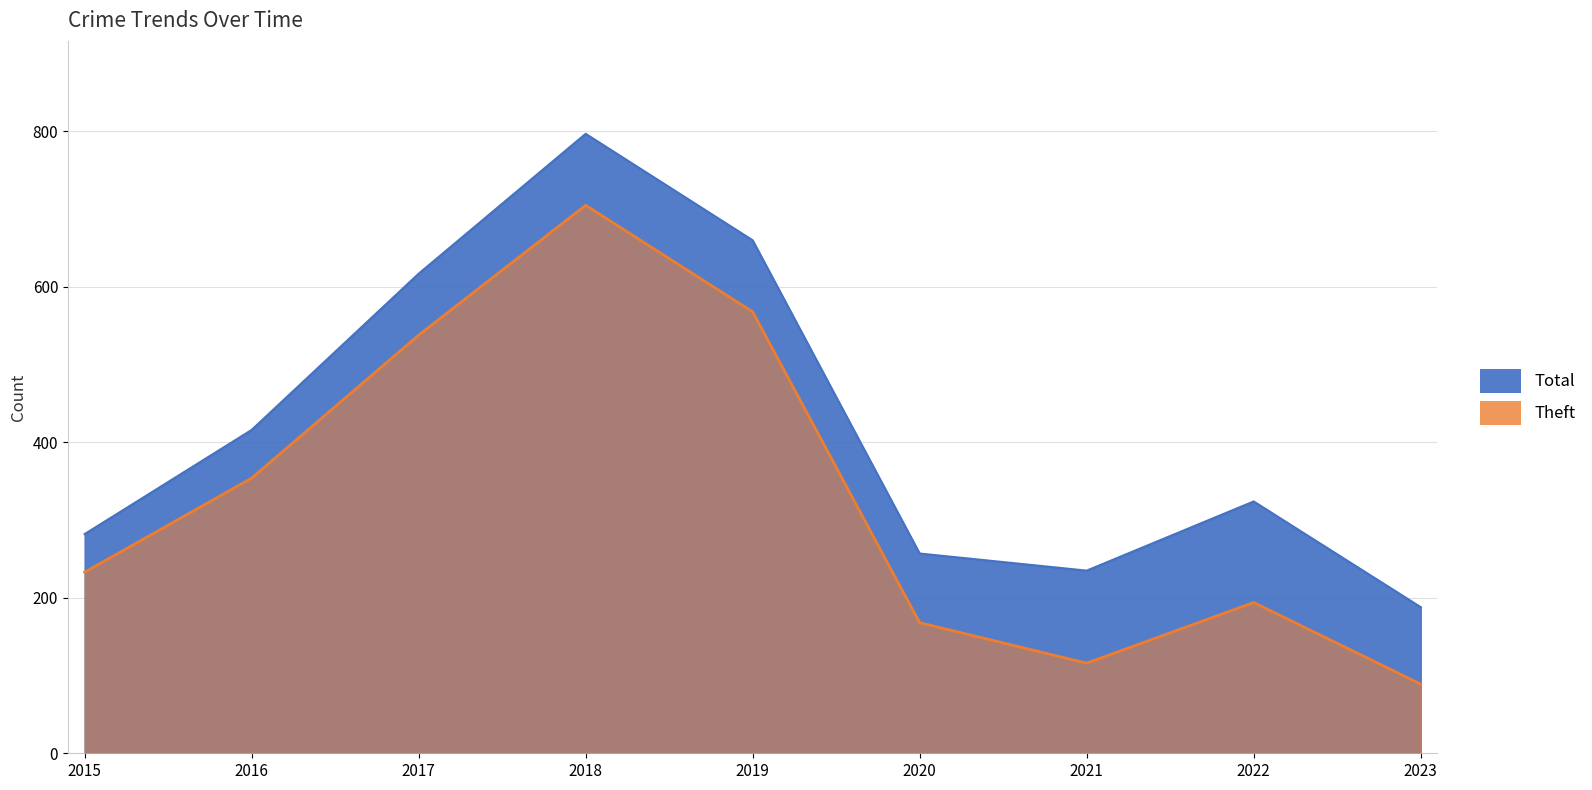

At which label does Total first exceed 324?

2016